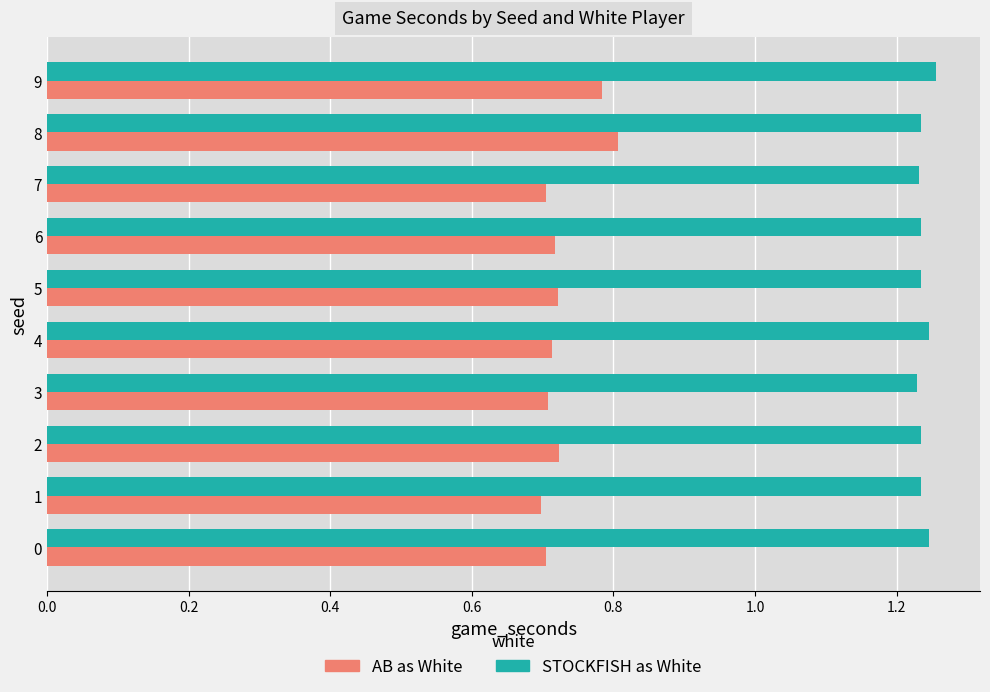

What is the spread (max minus min) of values at 0?

0.5